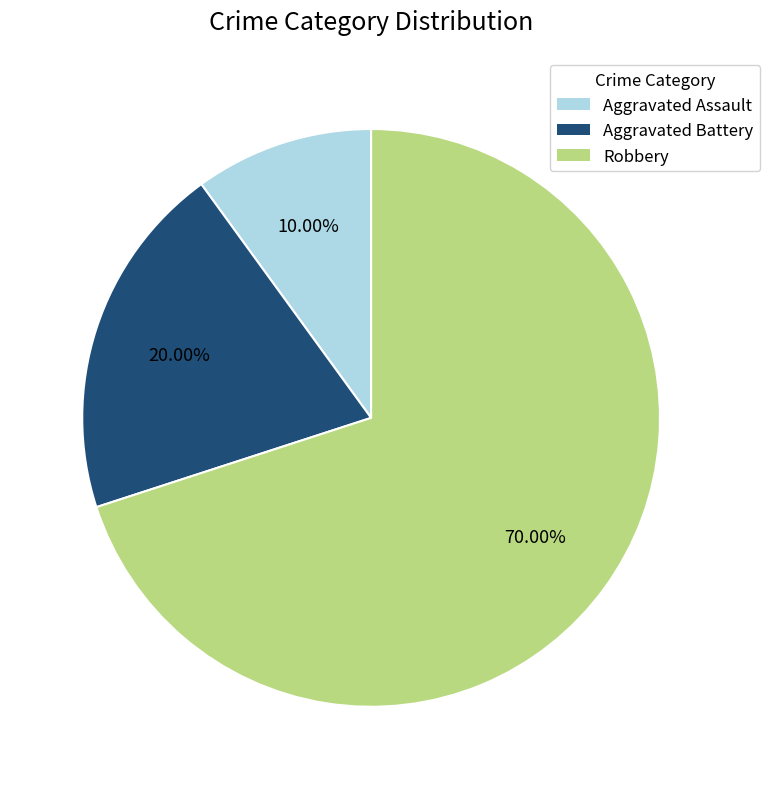

What is the total percentage of Aggravated Assault and Robbery?

80.0%